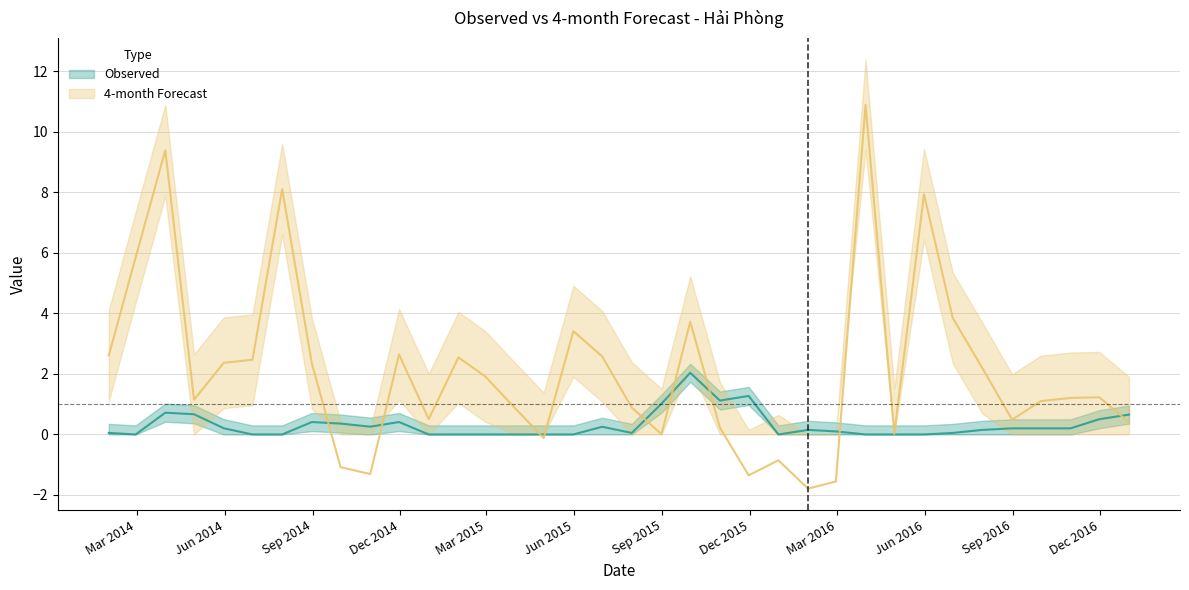

How many values in the Observed series exceed 0?

23